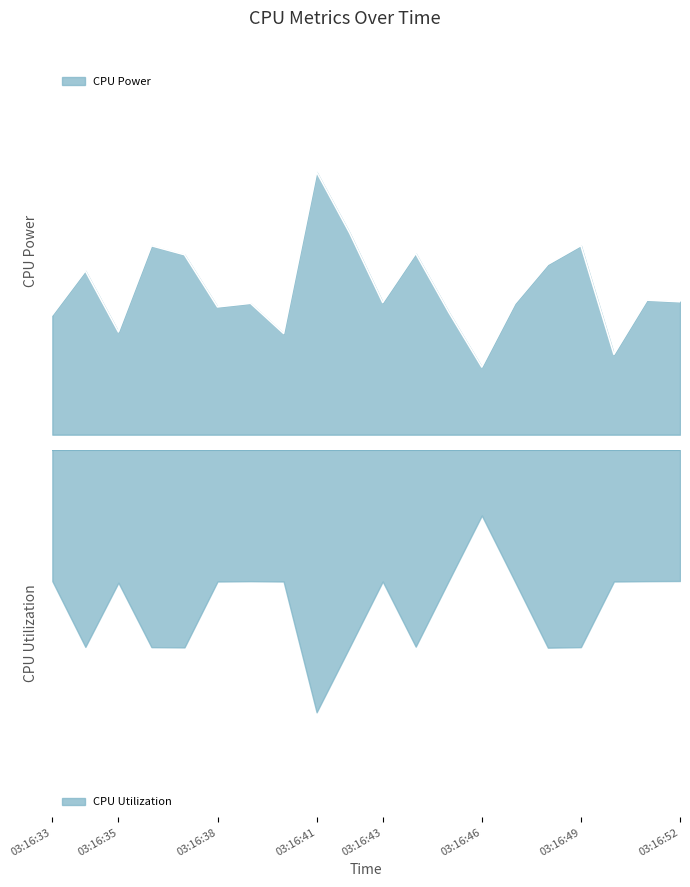

Reading left to right, transcribe all the data shown in this chart.

0.1	0.2	0.1	0.2	0.2	0.1	0.1	0.1	0.3	0.2	0.2	0.2	0.1	0.1	0.1	0.2	0.2	0.1	0.2	0.2